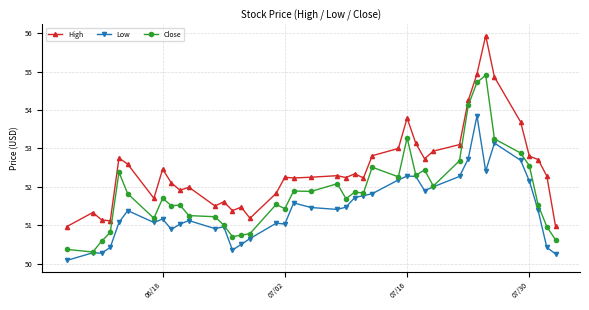

True or false: High and Low intersect in this chart.

False